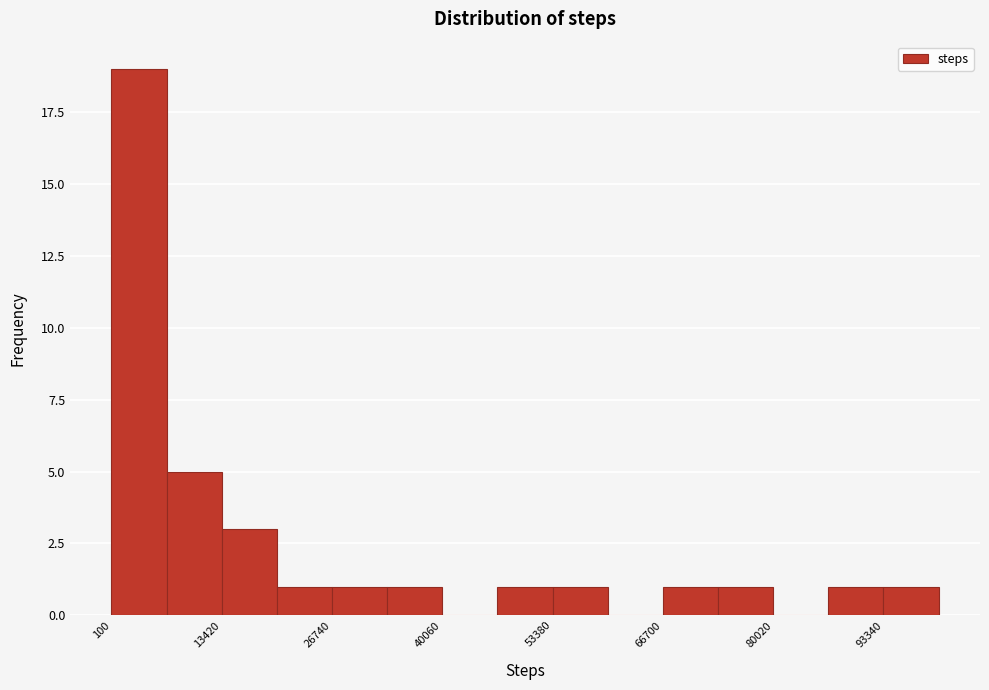

Read against the x-axis, roughly where is the centre of the tallest bar?

4000